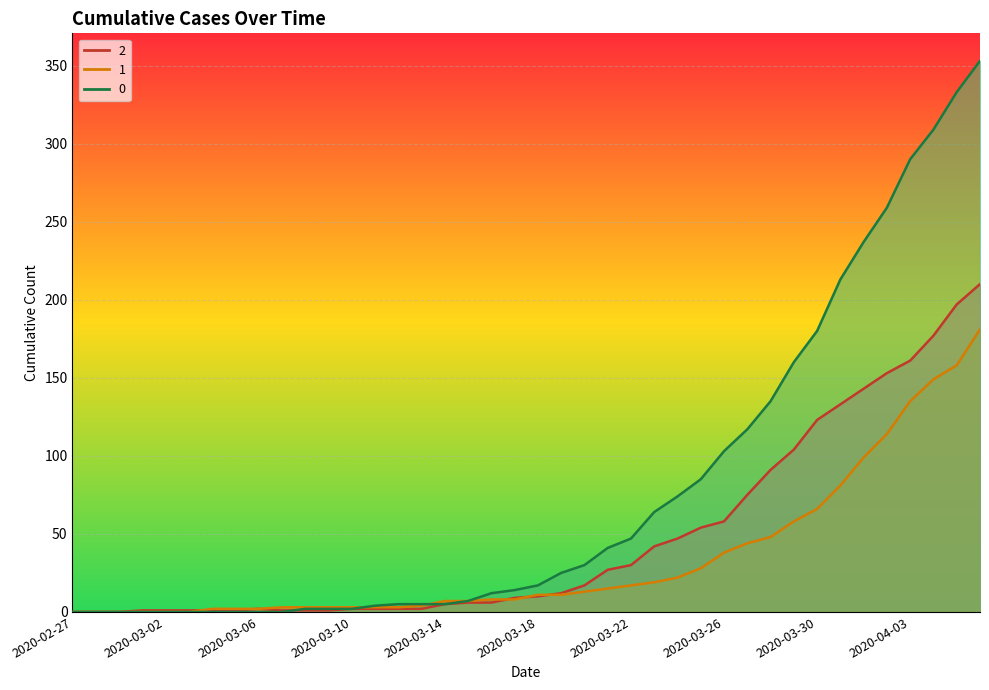

What is the difference between the highest and lowest values at 2020-03-10?

1